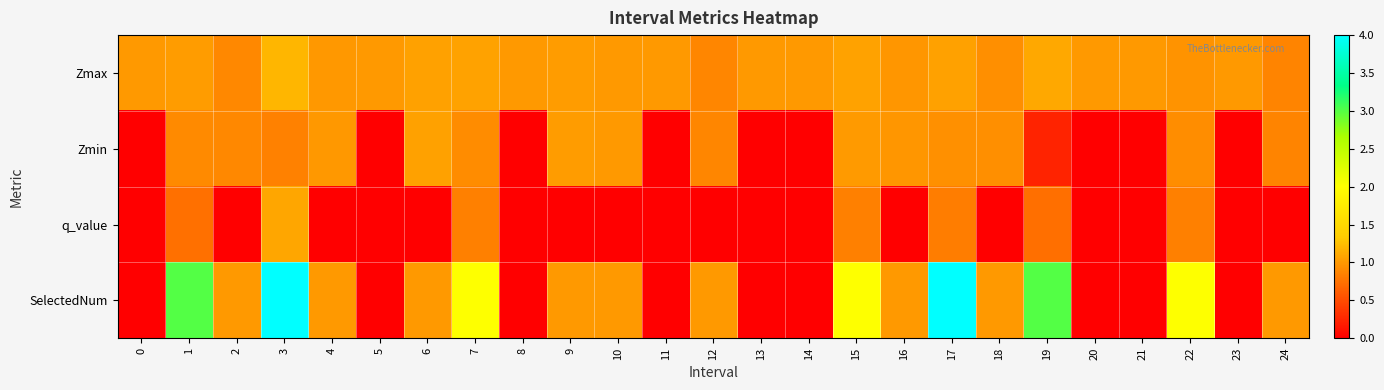

Rank the series at 21 from lowest to highest value.

Zmin, q_value, SelectedNum, Zmax